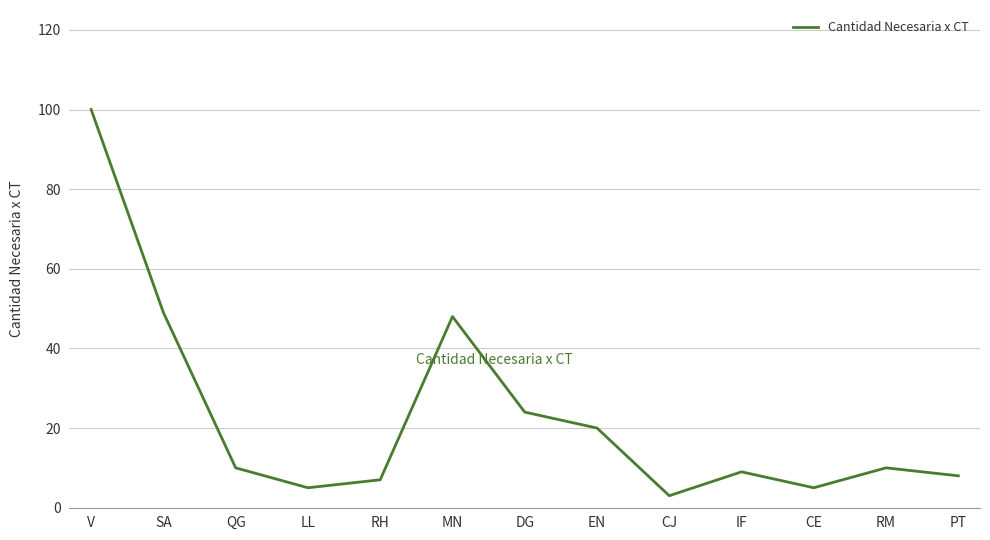

Which has a higher value, CJ or DG?

DG